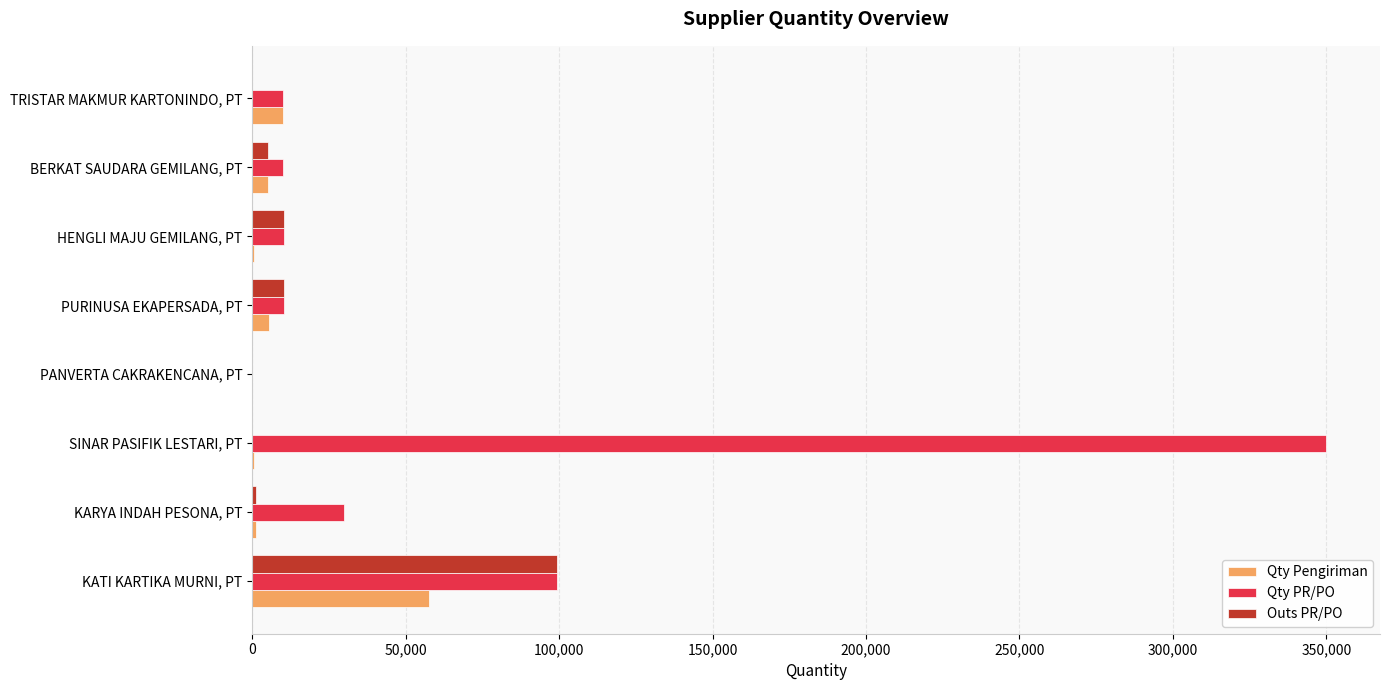

What are all the series names shown in the legend?

Qty Pengiriman, Qty PR/PO, Outs PR/PO